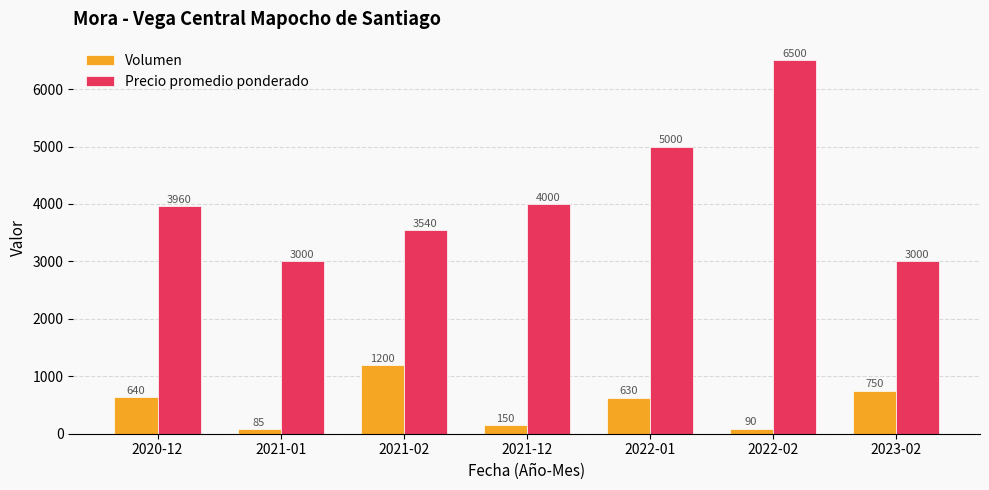

Between 2020-12 and 2021-12, which series saw the biggest shift?

Volumen